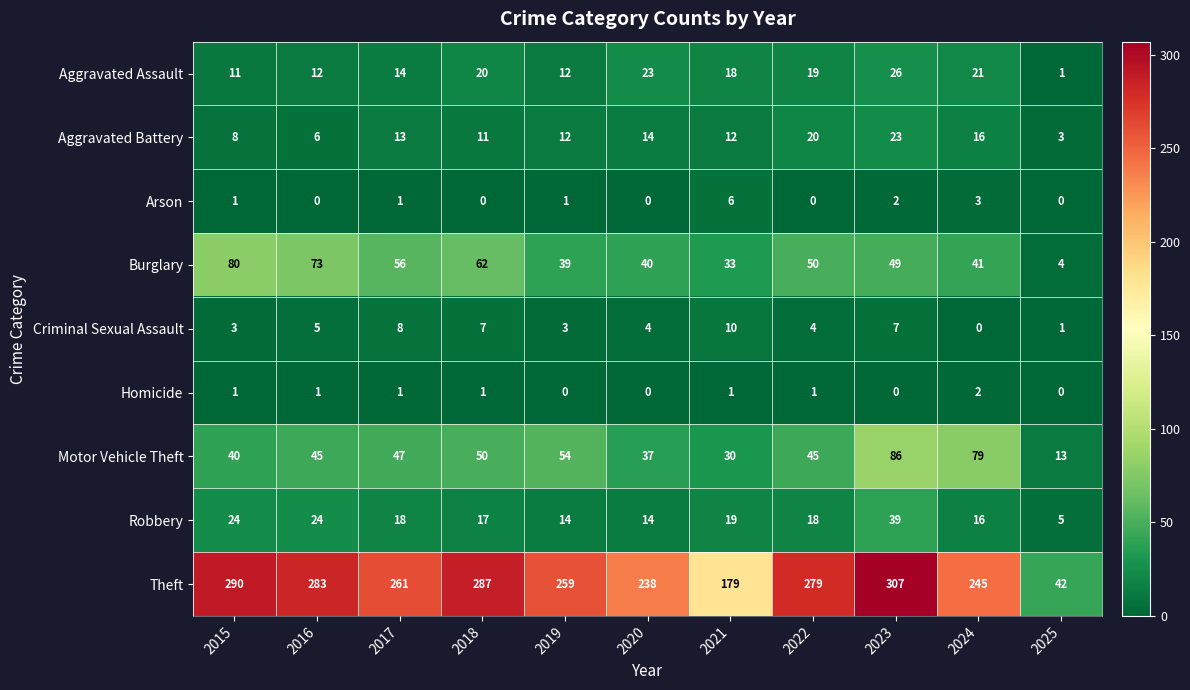

What is the total value across all series at 2025?

69